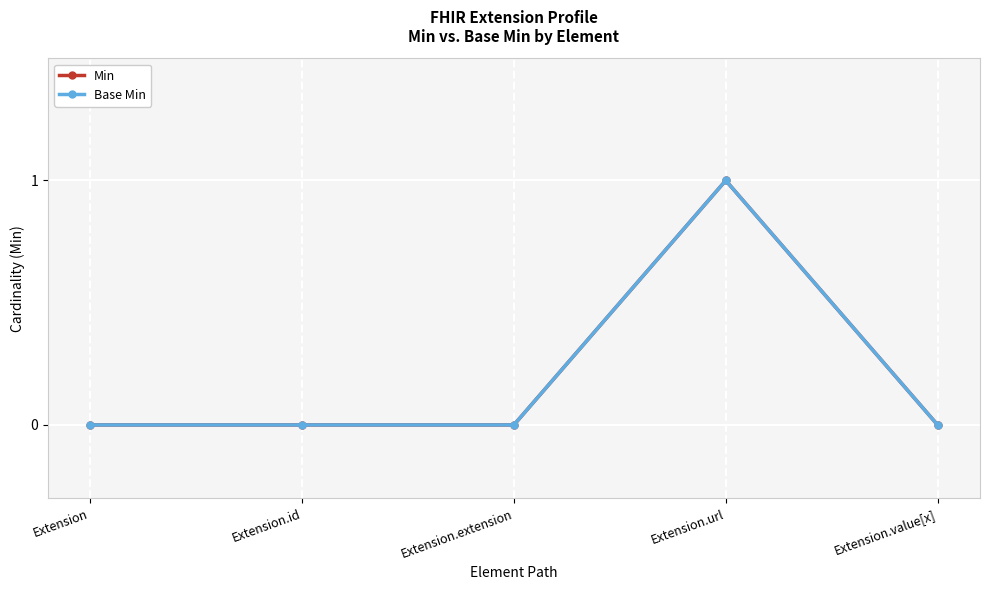

Does the chart have visible grid lines?

Yes